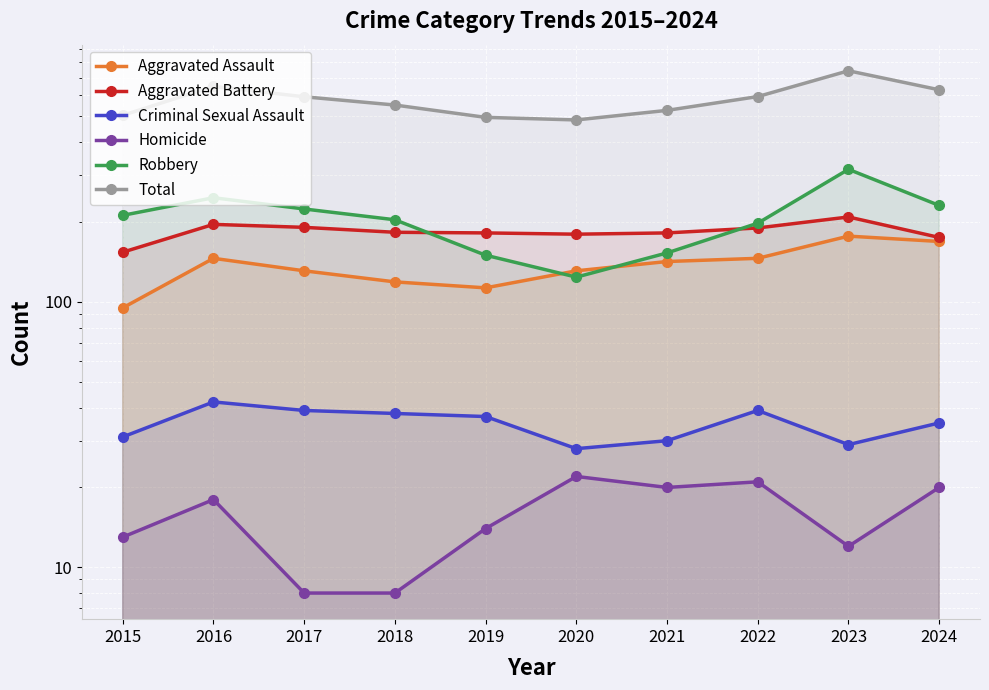

Which series has the widest spread of values?

Total